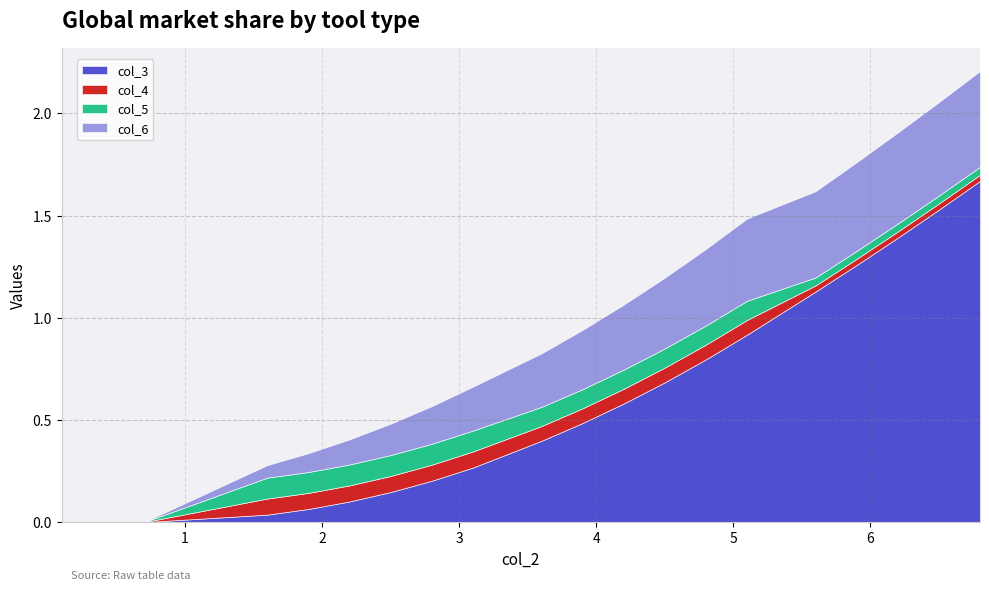

Does the chart display data point markers on the line(s)?

No